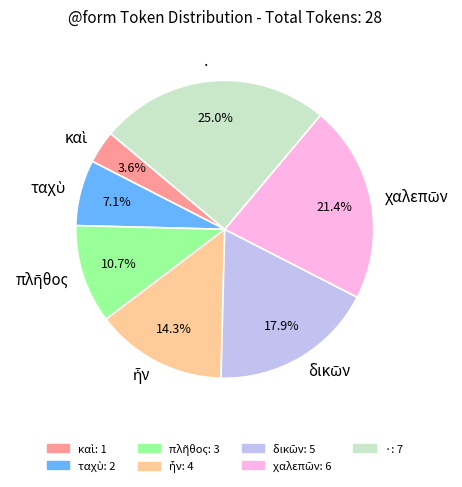

How many slices are in this pie chart?

7